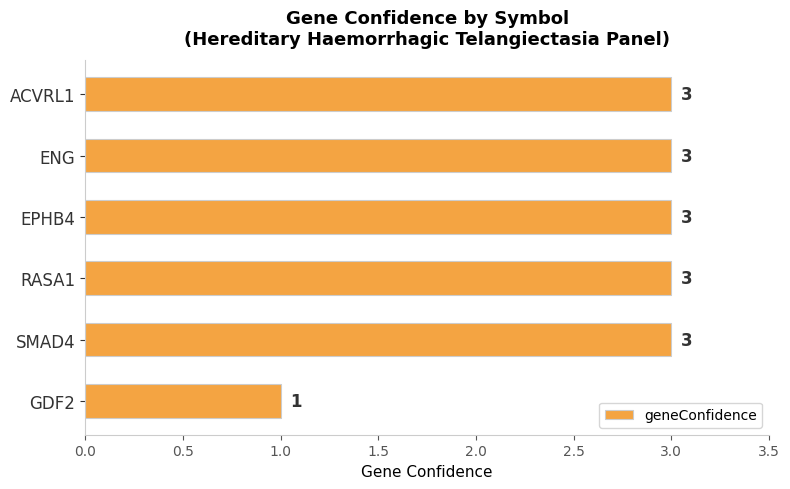

Reading top to bottom, extract all data points from this chart.

ACVRL1=3	ENG=3	EPHB4=3	RASA1=3	SMAD4=3	GDF2=1